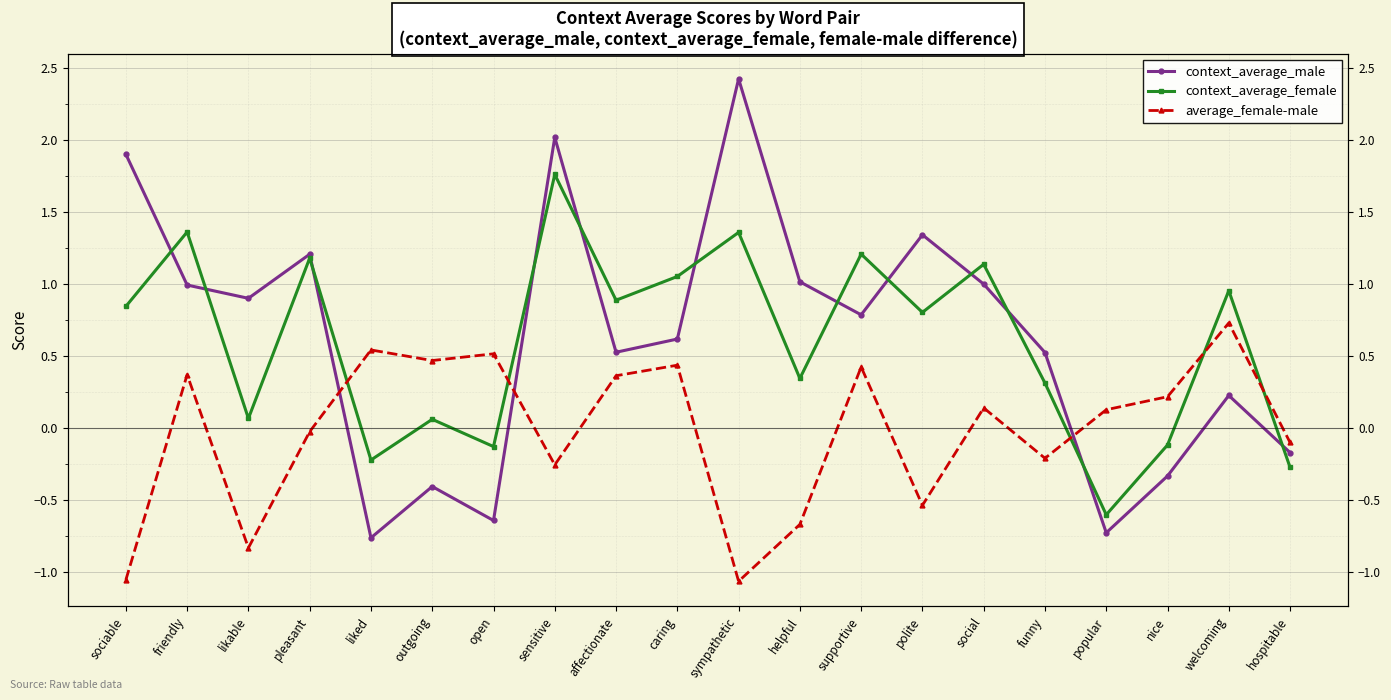

Rank the series by their maximum value, from highest to lowest.

context_average_male, context_average_female, average_female-male